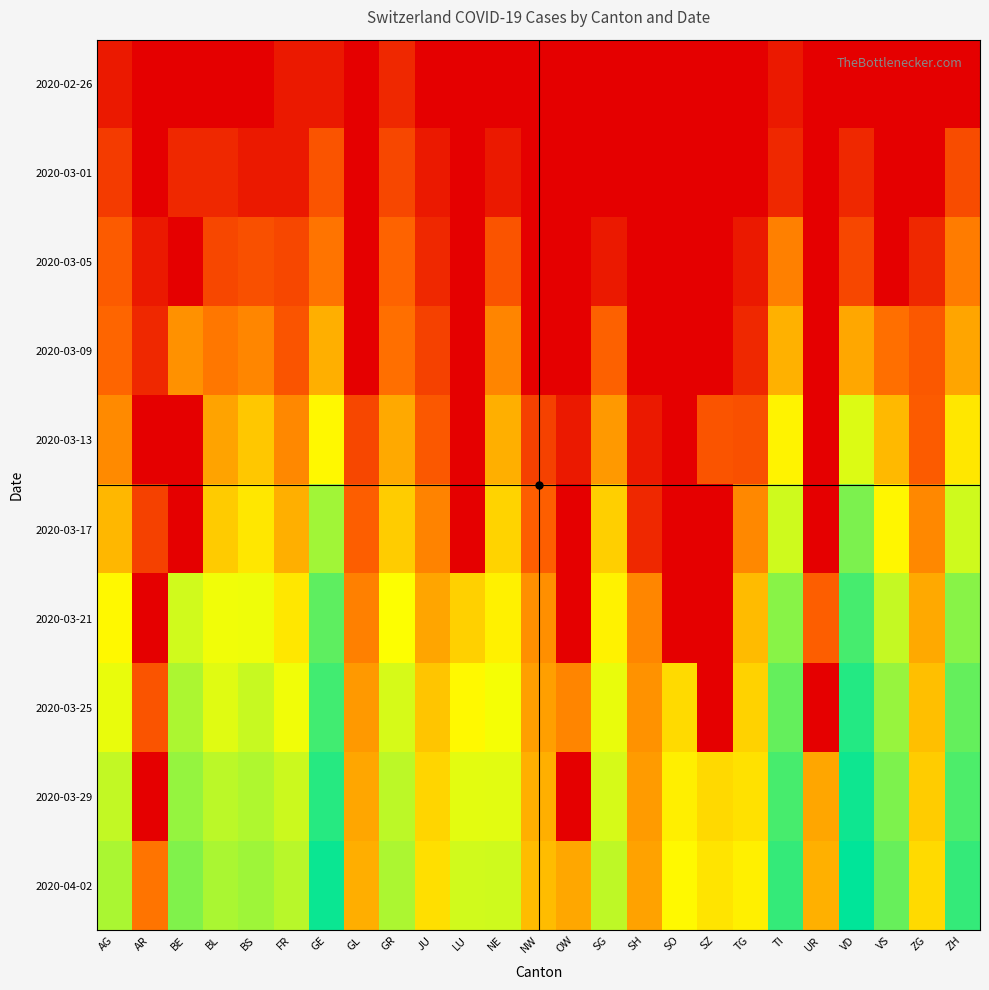

How many series are shown in this chart?

10